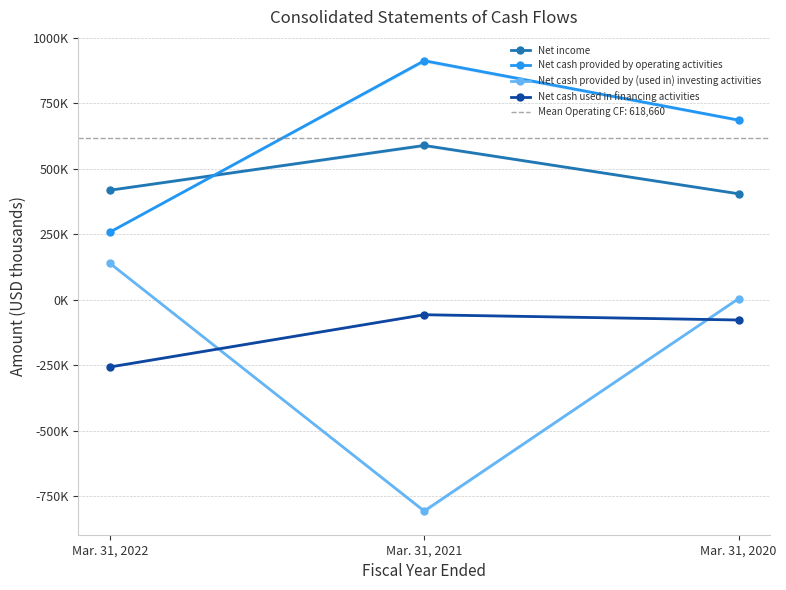

At which label is Net cash provided by (used in) investing activities closest to -333754?

Mar. 31, 2020